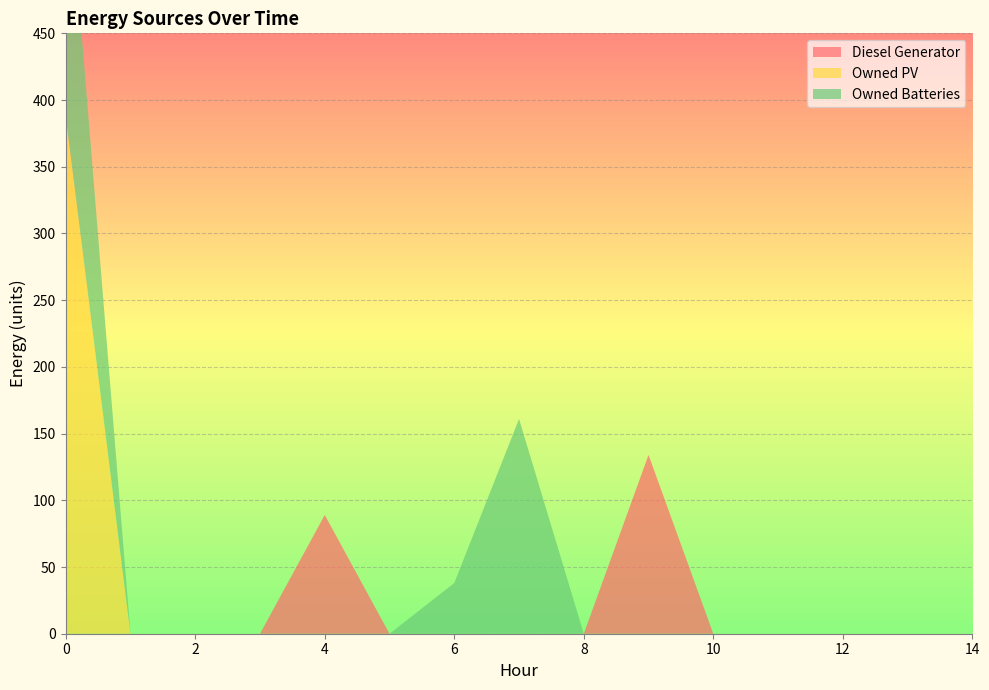

Reading right to left, list all the values displayed in this chart.

Diesel Generator: 0	0	0	0	0	134	0	0	0	0	89	0	0	0	0
Owned PV: 0	0	0	0	0	0	0	0	0	0	0	0	0	0	388
Owned Batteries: 0	0	0	0	0	0	0	161	38	0	0	0	0	0	208